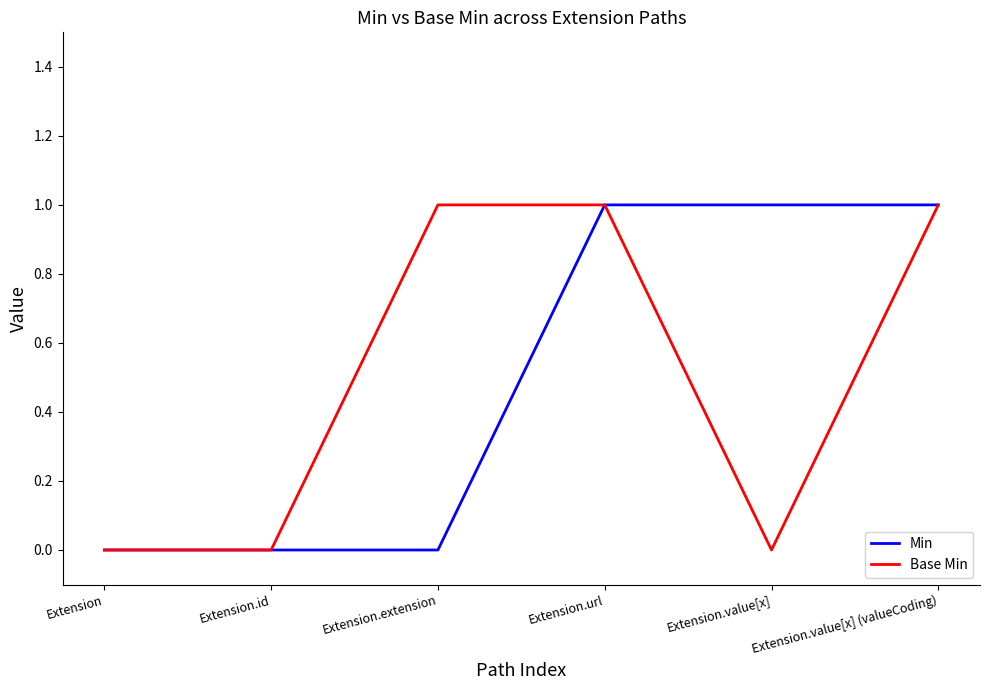

The value of Min at Extension.extension is 0. True or false?

True